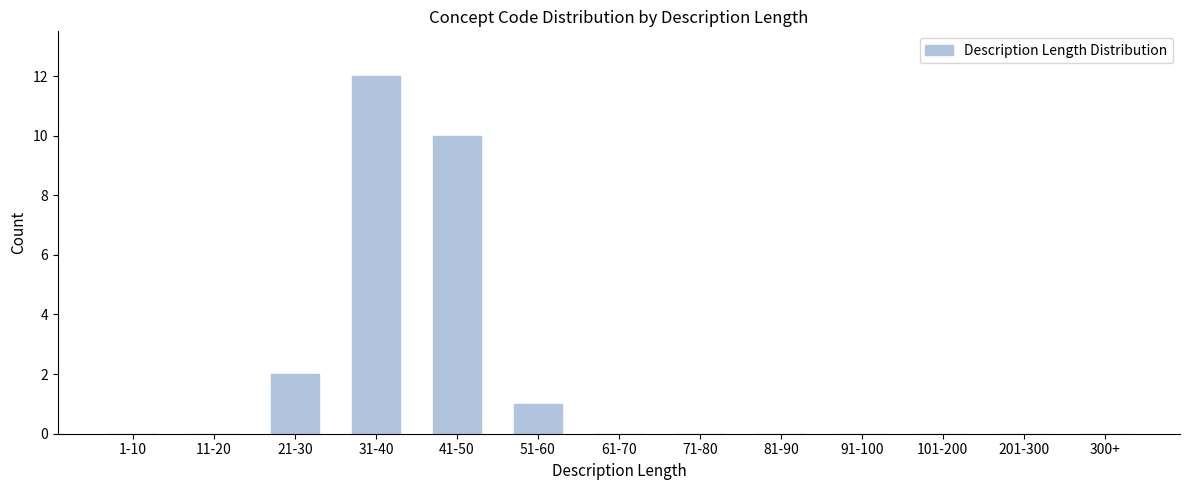

Reading left to right, transcribe all the data shown in this chart.

1-10=0	11-20=0	21-30=2	31-40=12	41-50=10	51-60=1	61-70=0	71-80=0	81-90=0	91-100=0	101-200=0	201-300=0	300+=0